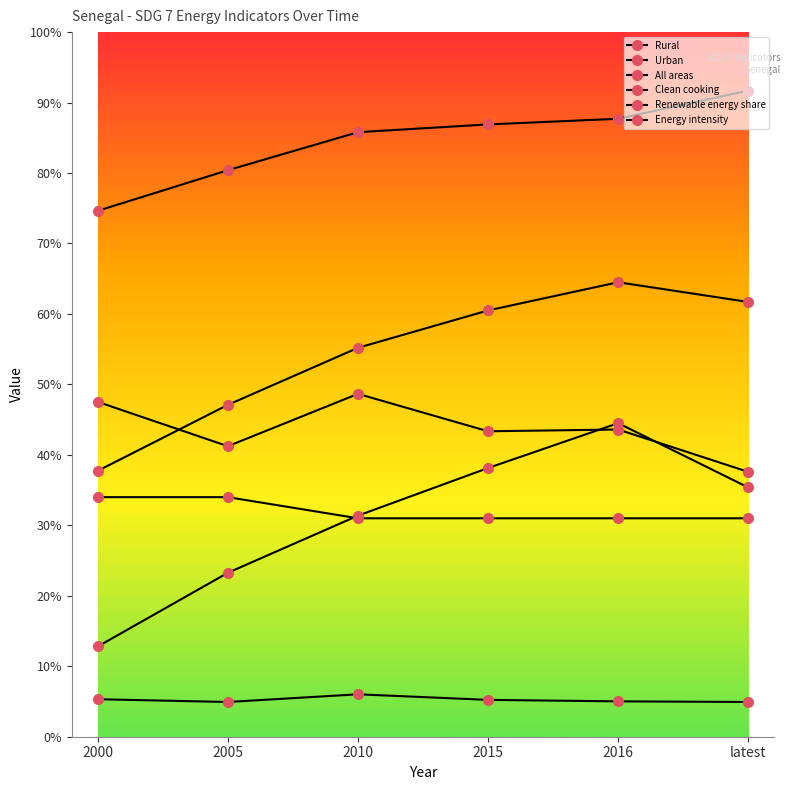

What is the label of the 5th point from the right?

2005